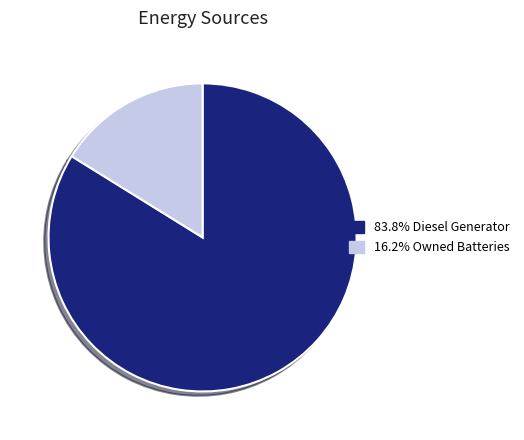

Is there a majority slice in this chart?

Yes